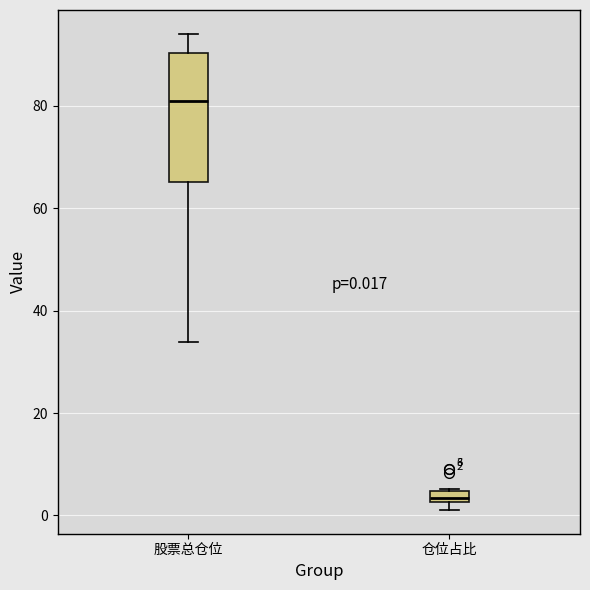

Which box has the highest median line?

股票总仓位